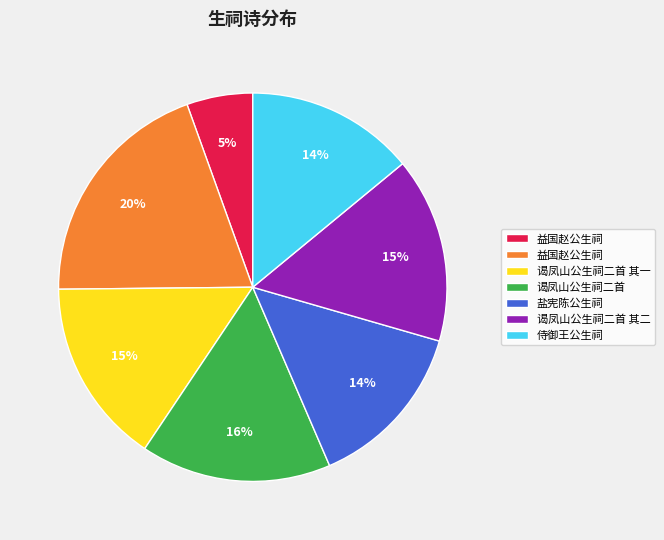

To the nearest percent, what is the average slice percentage?

14%